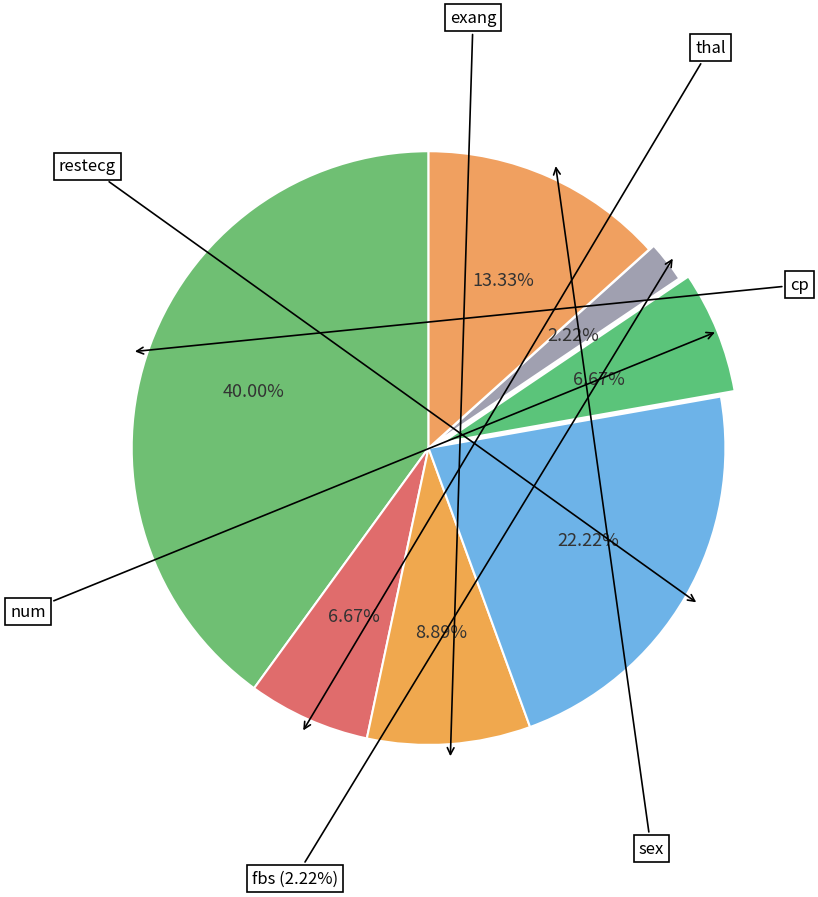

What percentage is the sex slice, to the nearest percent?

13%